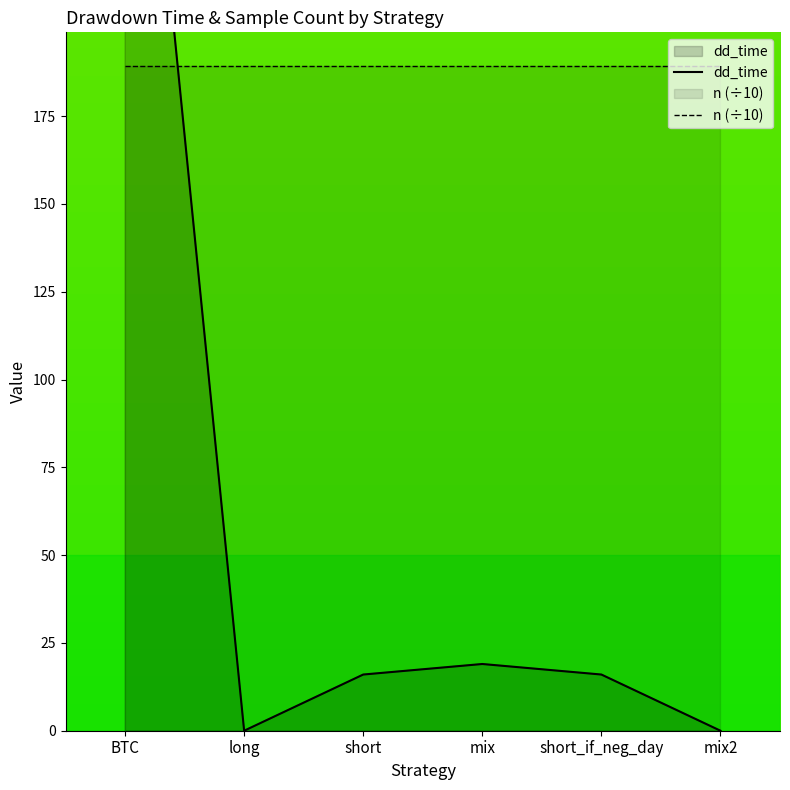

What position from the left is mix2?

6